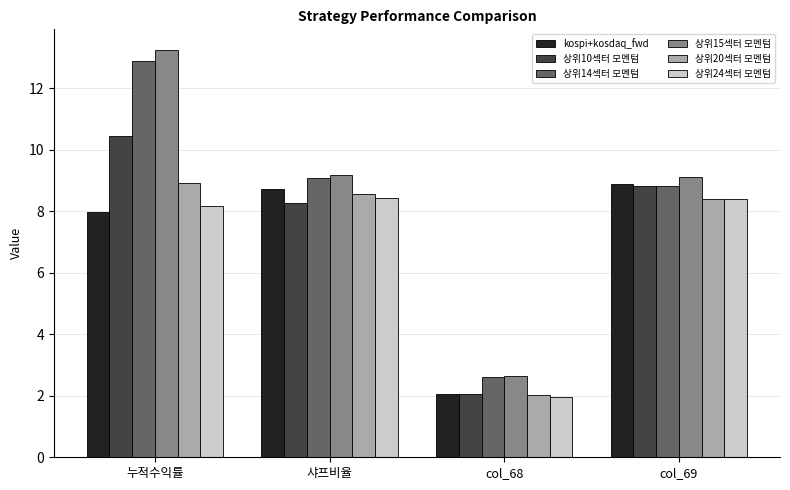

Read the kospi+kosdaq_fwd value at 샤프비율.

8.7